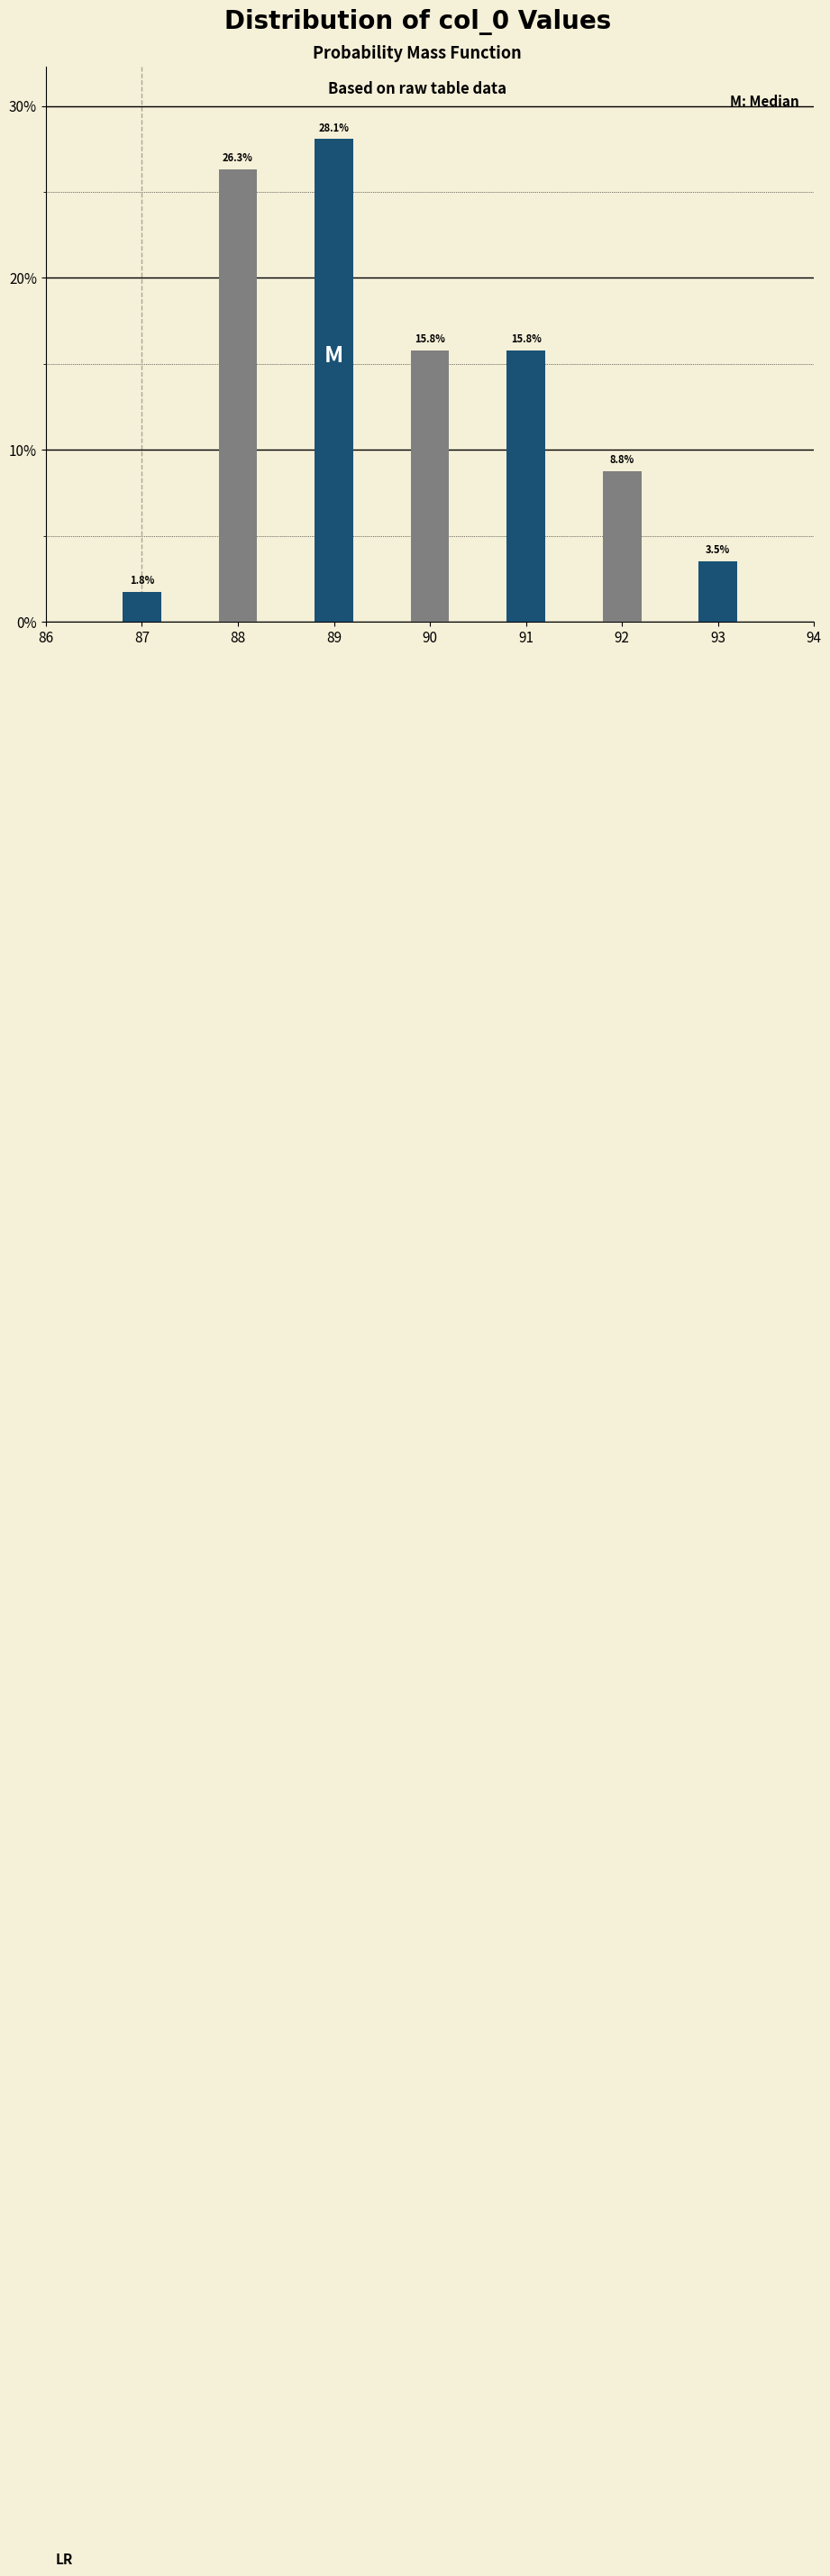

Reading left to right, extract all data points from this chart.

87=1.8	88=26.3	89=28.1	90=15.8	91=15.8	92=8.8	93=3.5